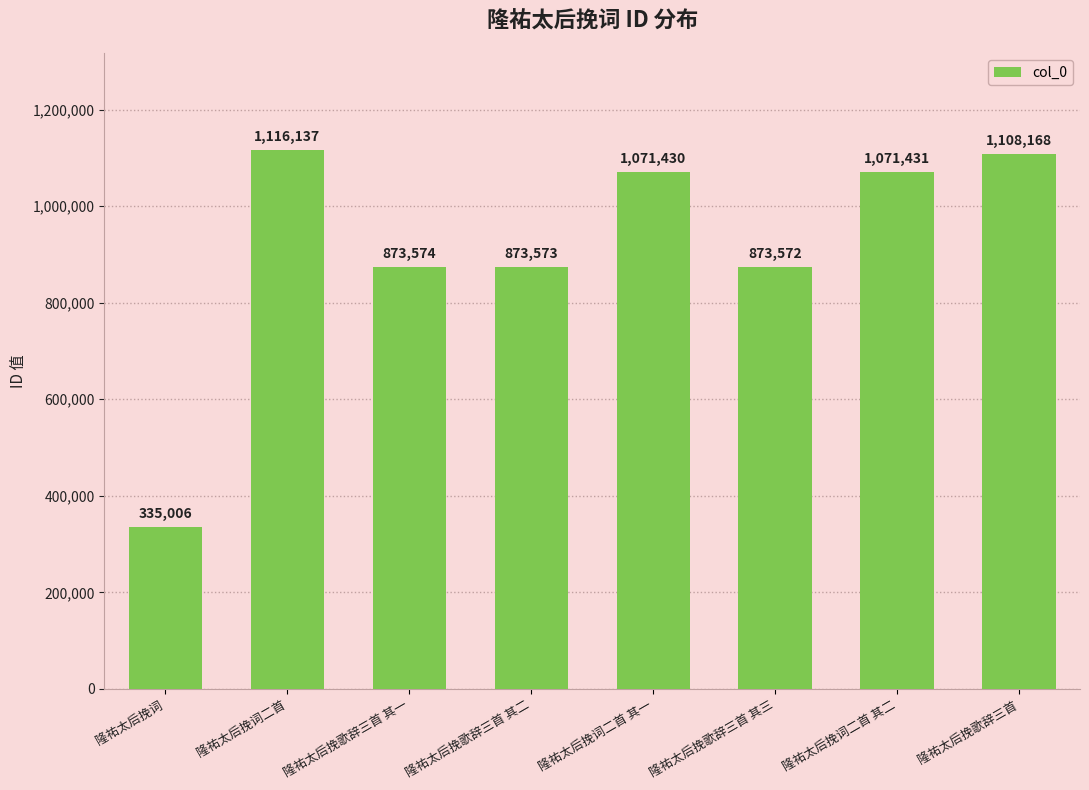

What is the difference between the values at 隆祐太后挽歌辞三首 and 隆祐太后挽词二首?

7969